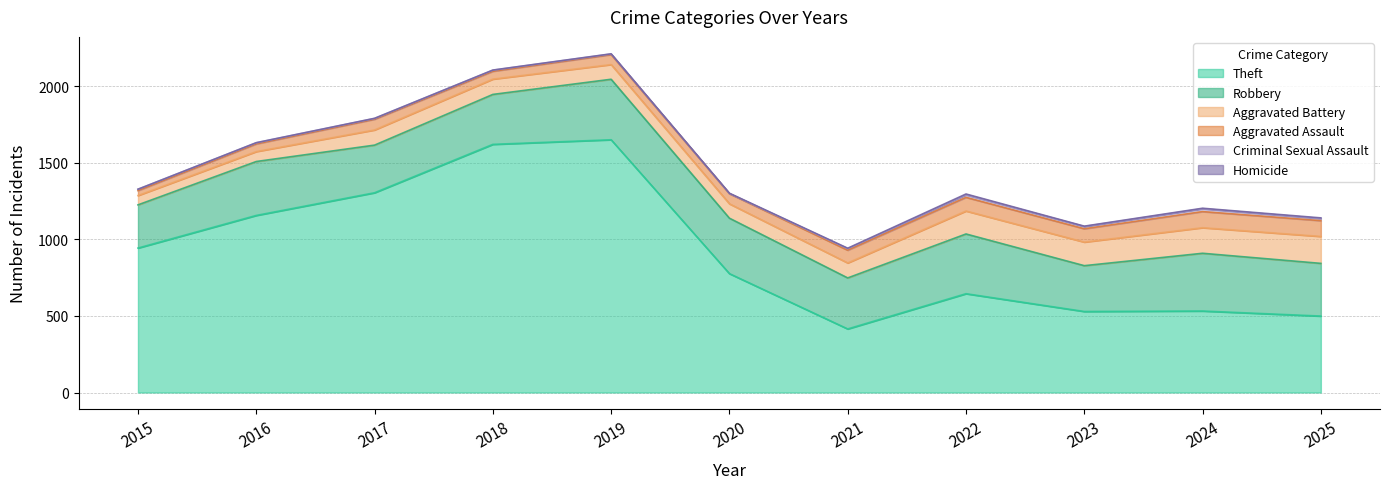

True or false: Robbery has a value of 138 at 2022.

False